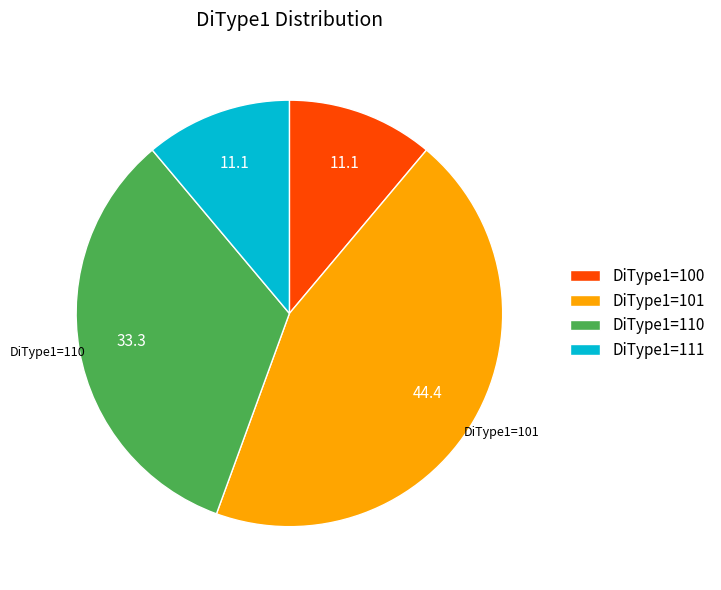

Is the sum of DiType1=110 and DiType1=101 greater than half?

Yes